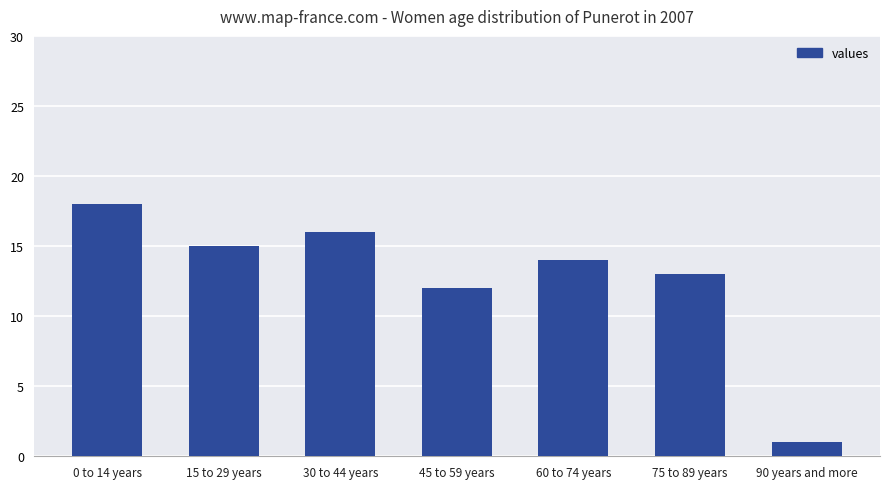

What is the label of the 3rd bar from the right?

60 to 74 years